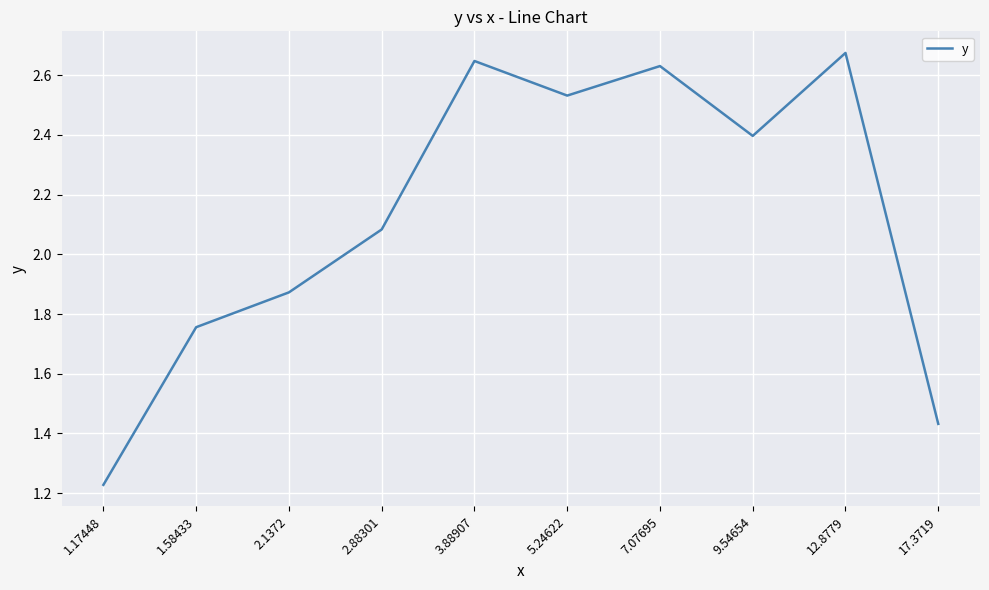

How many interior local valleys (lower than both neighbors) does the data have?

2